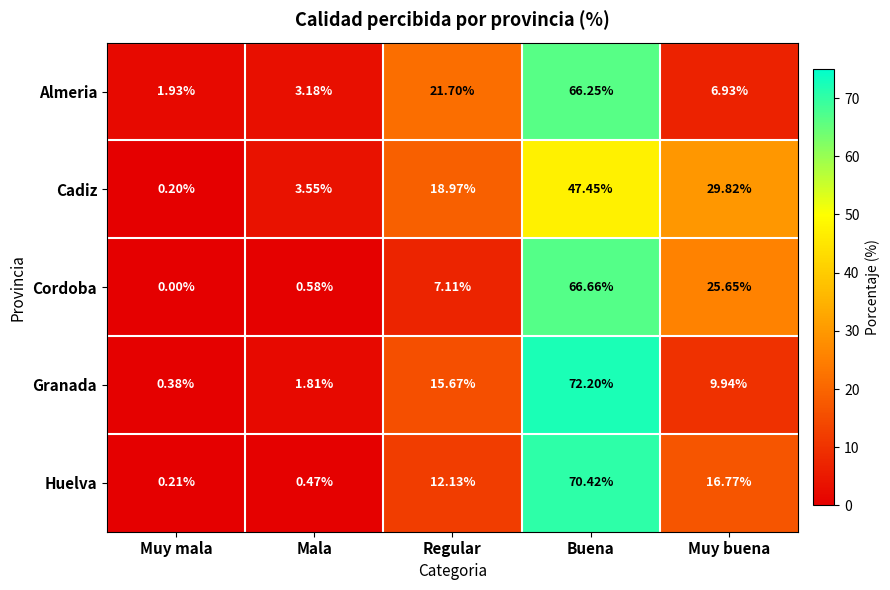

Which series changed the most between Muy mala and Muy buena?

Cadiz